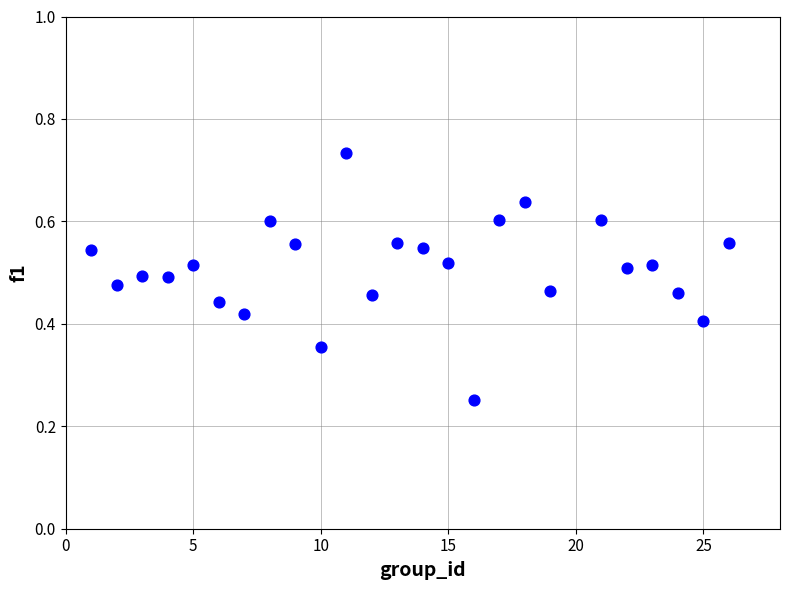

What is the range of X values (max minus min)?

25.0